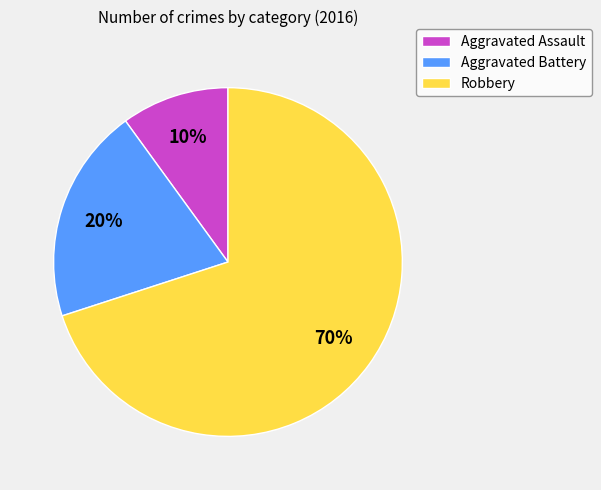

To the nearest percent, what is the difference between the largest and smallest slice percentages?

60%